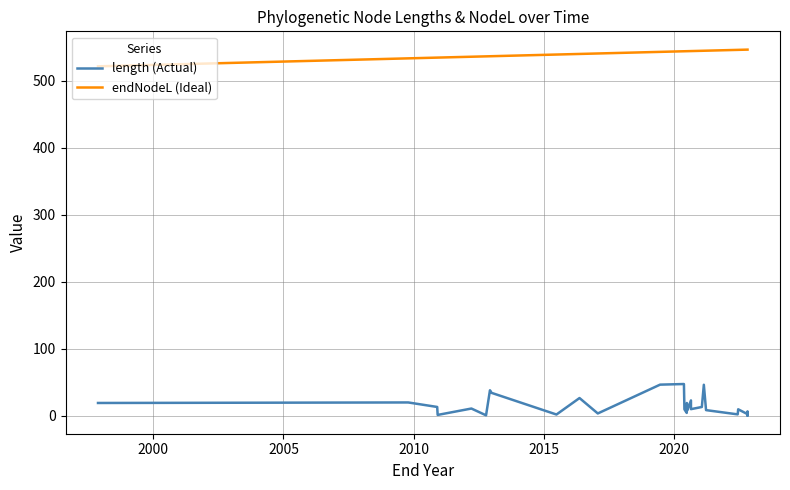

What is the value of the length (Actual) point at the 15th from the left?

9.5